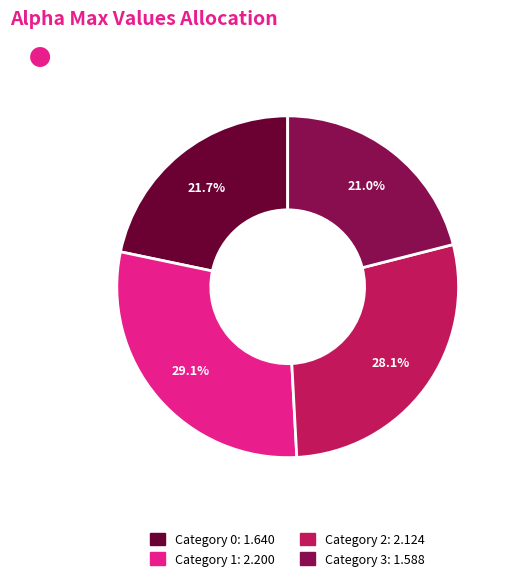

Does any single category account for the majority?

No